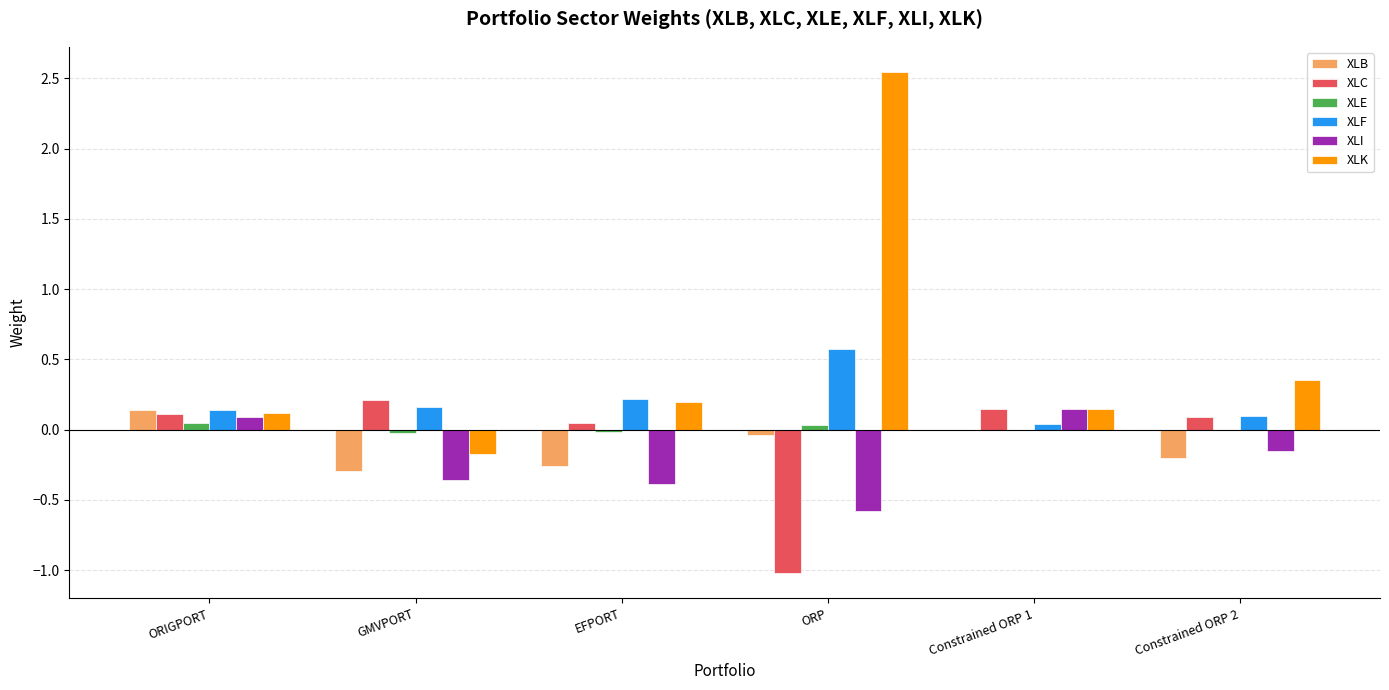

At which label does XLF reach its peak?

ORP